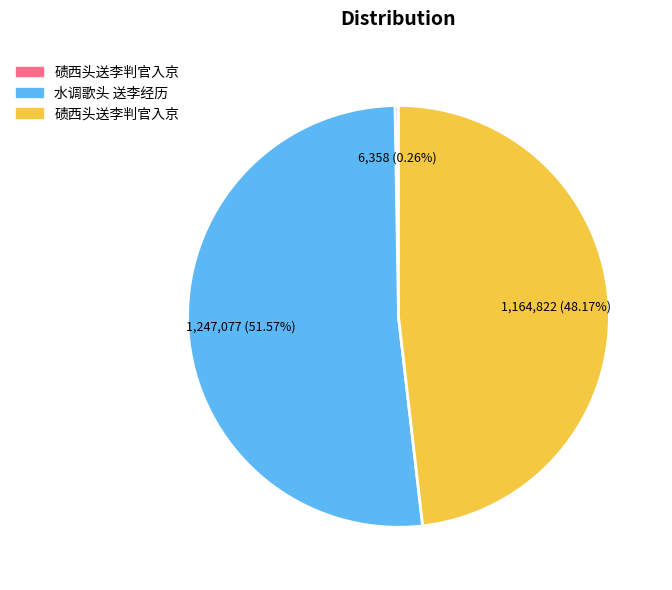

Is there a majority slice in this chart?

Yes